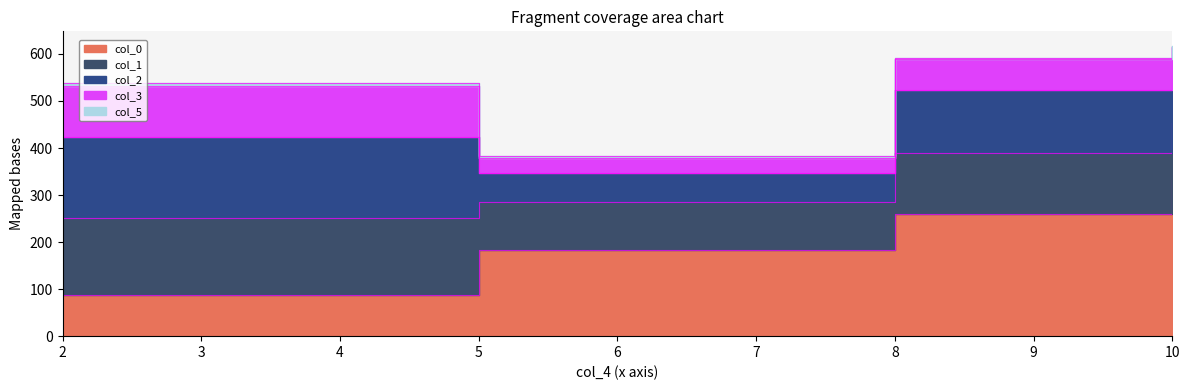

How many lines are shown in the chart?

5